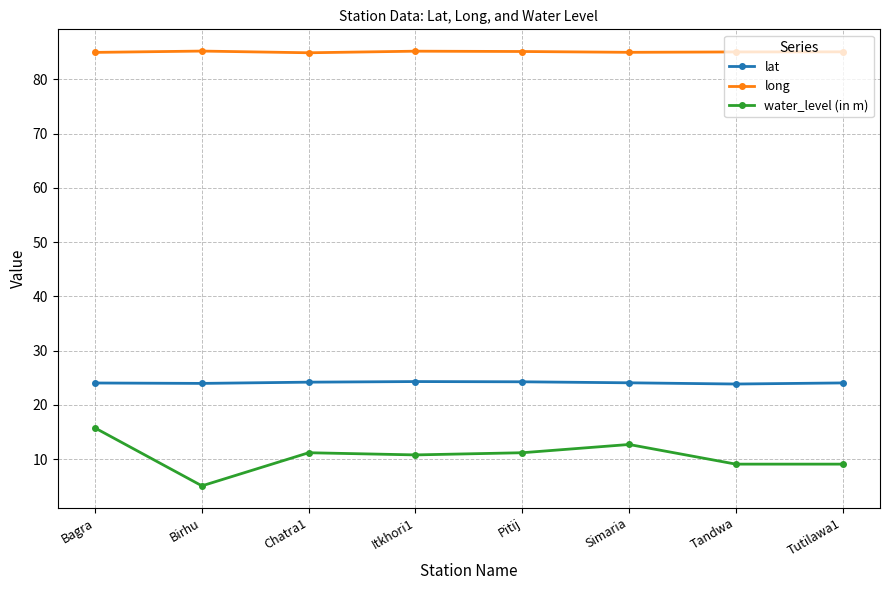

List the series in order of their overall mean, highest first.

long, lat, water_level (in m)